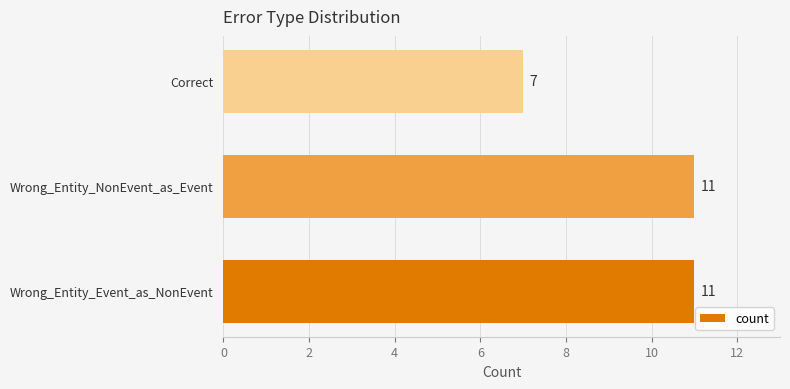

What is the sum of all values?

29